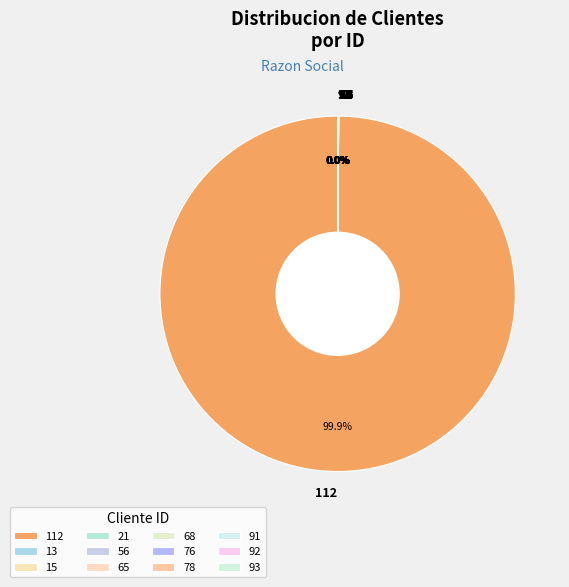

What is the largest slice in the pie chart?

112